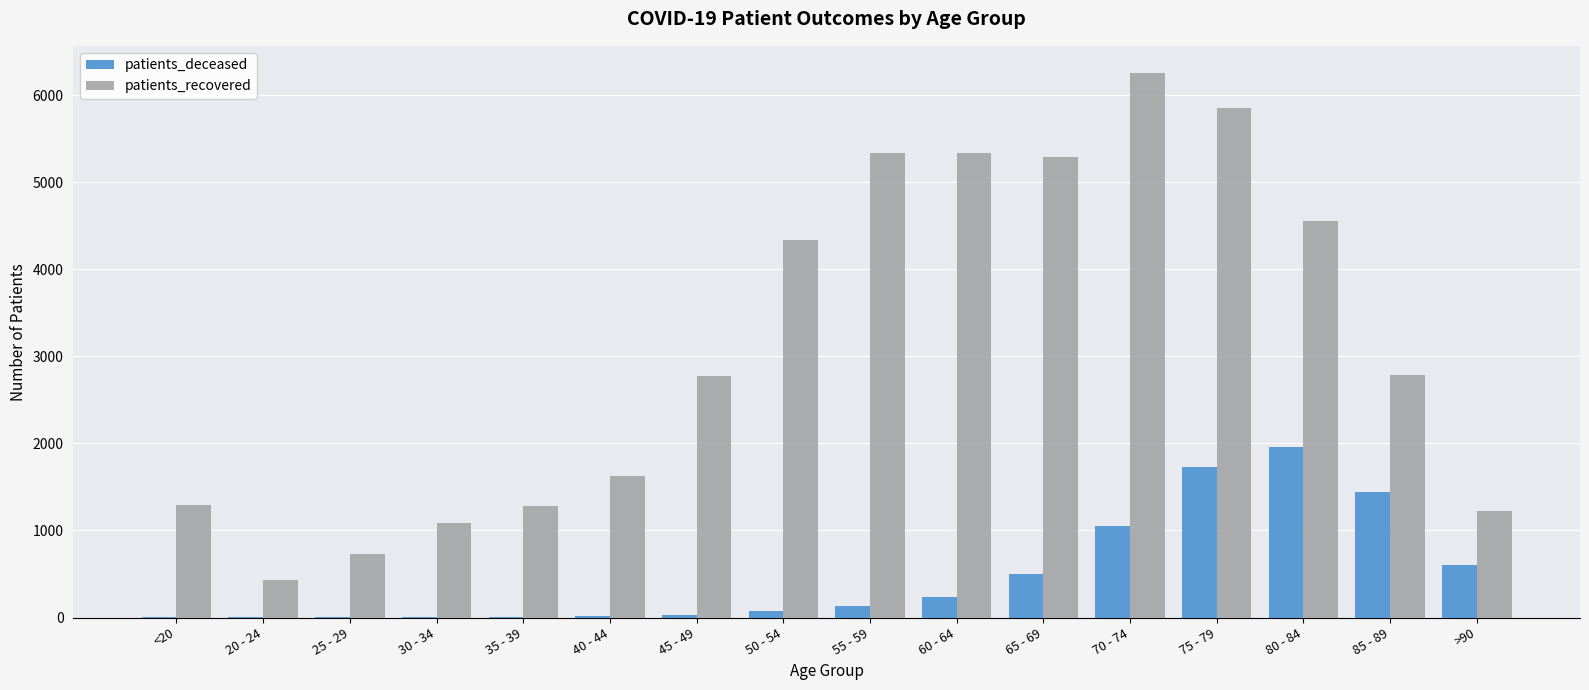

Is the value of patients_recovered at 35 - 39 greater than the value of patients_deceased at 45 - 49?

Yes